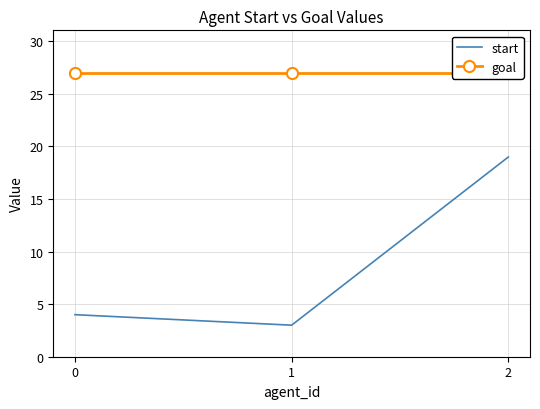

The value of goal at 0 is 45. True or false?

False